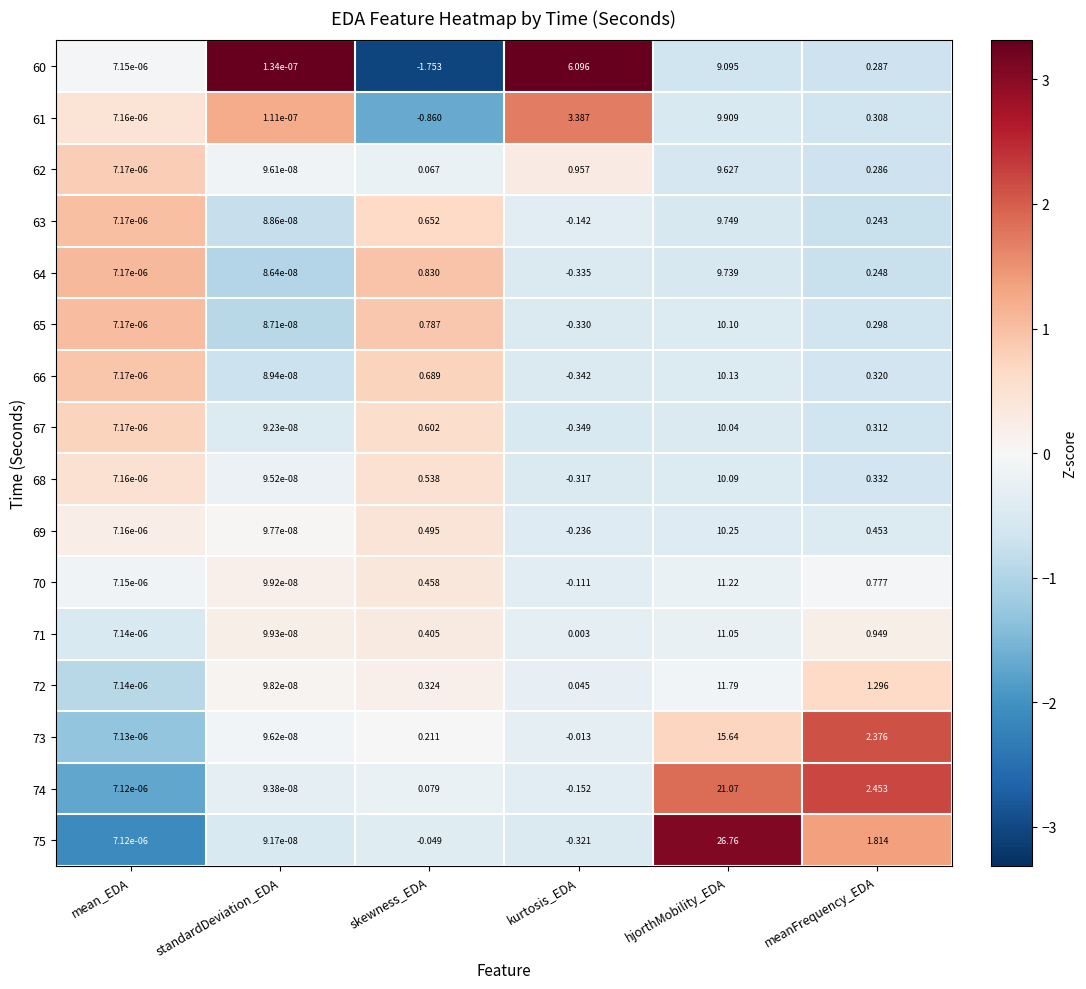

Which series has the largest range (max minus min)?

75